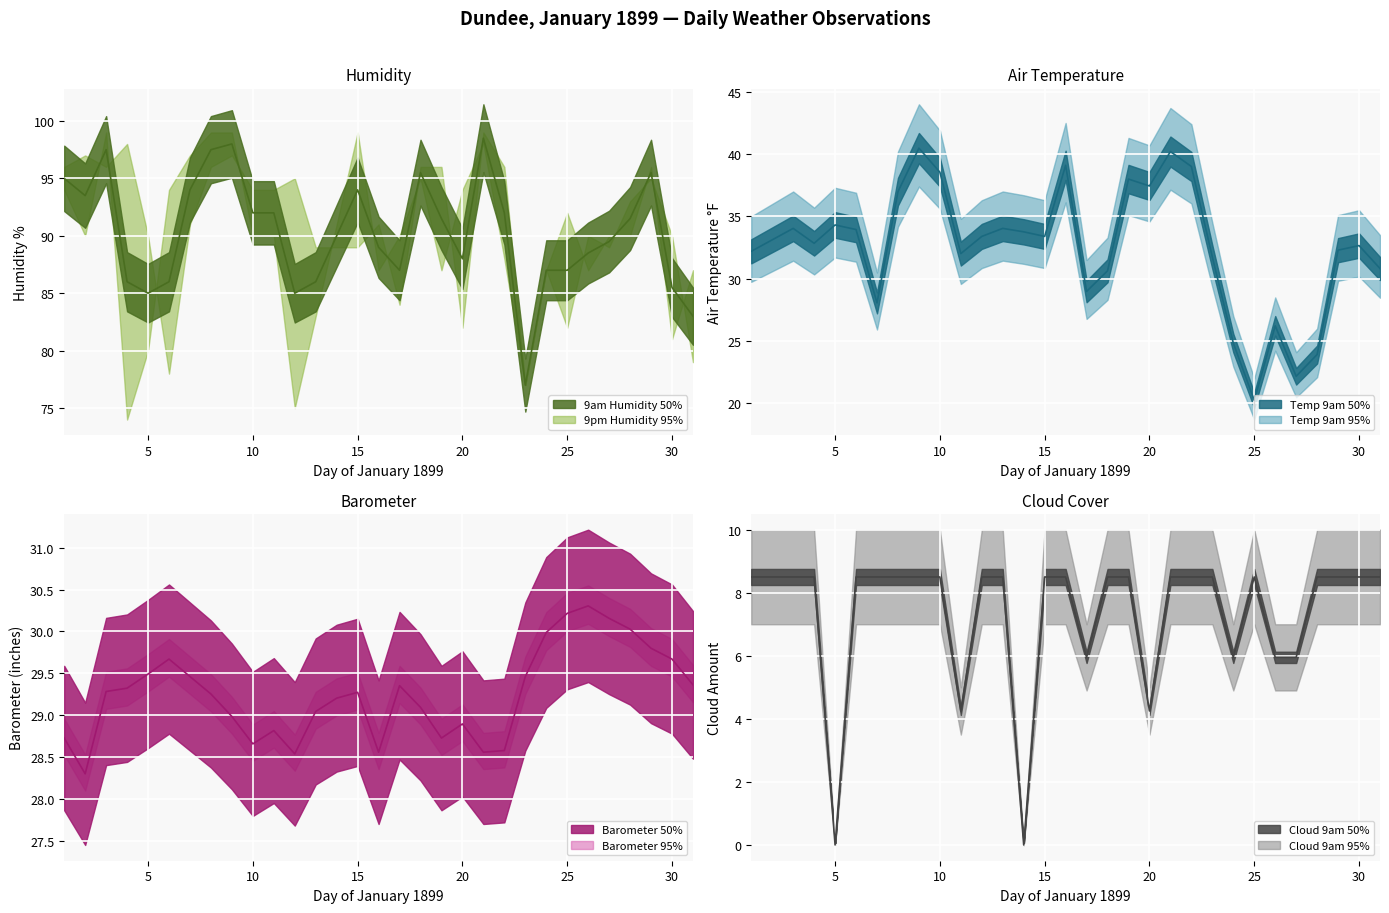

Which category has the lowest value across all series?

5